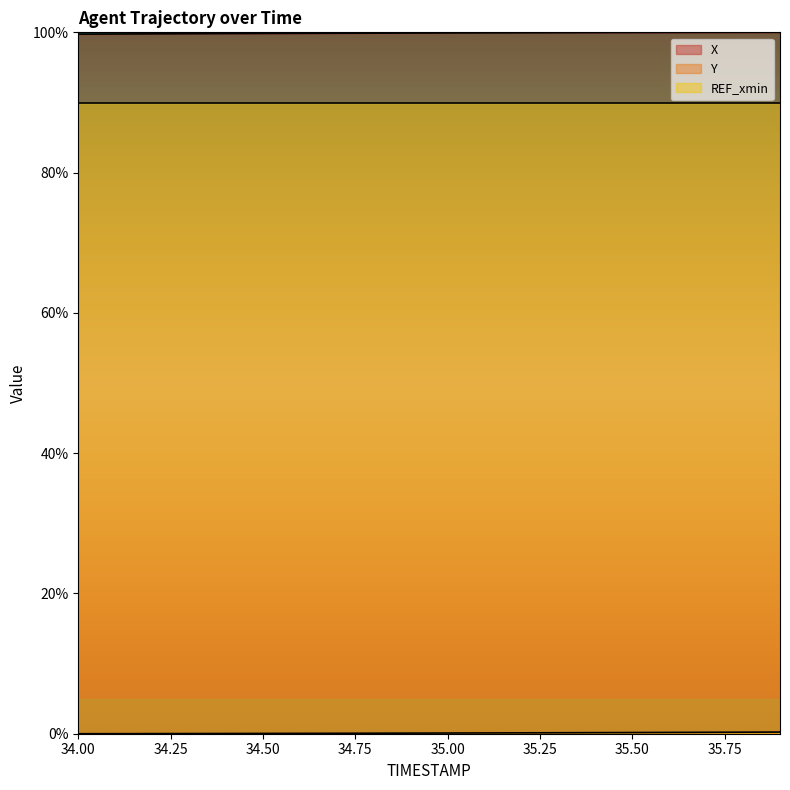

True or false: X and REF_xmin cross at least once.

False